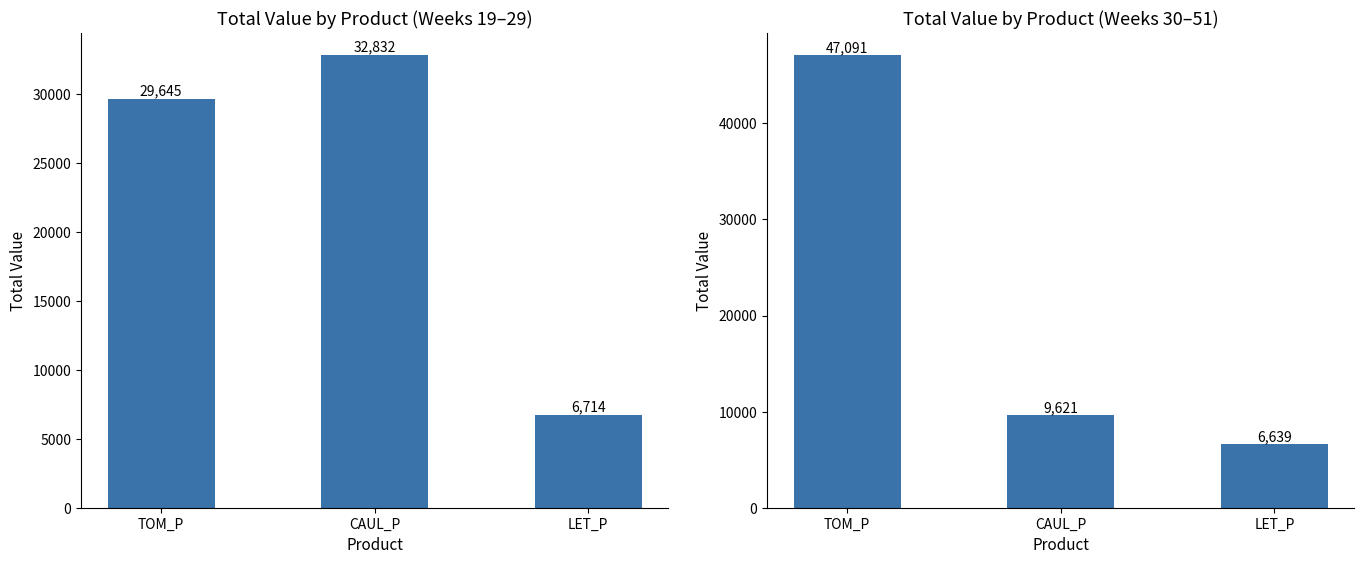

The value of CAUL_P at CAUL_P is 3575.7. True or false?

False